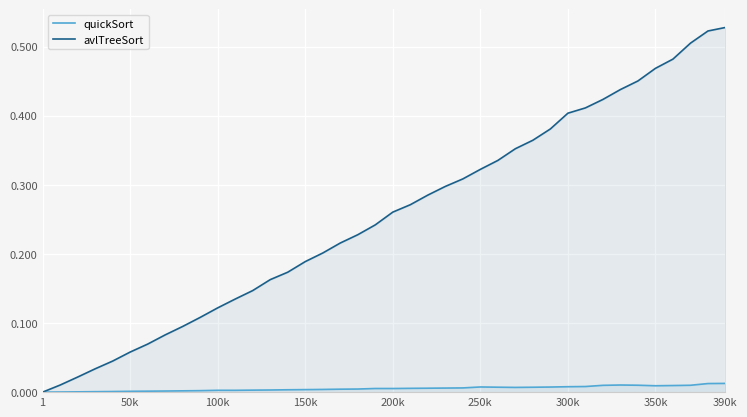

True or false: quickSort and avlTreeSort intersect in this chart.

False